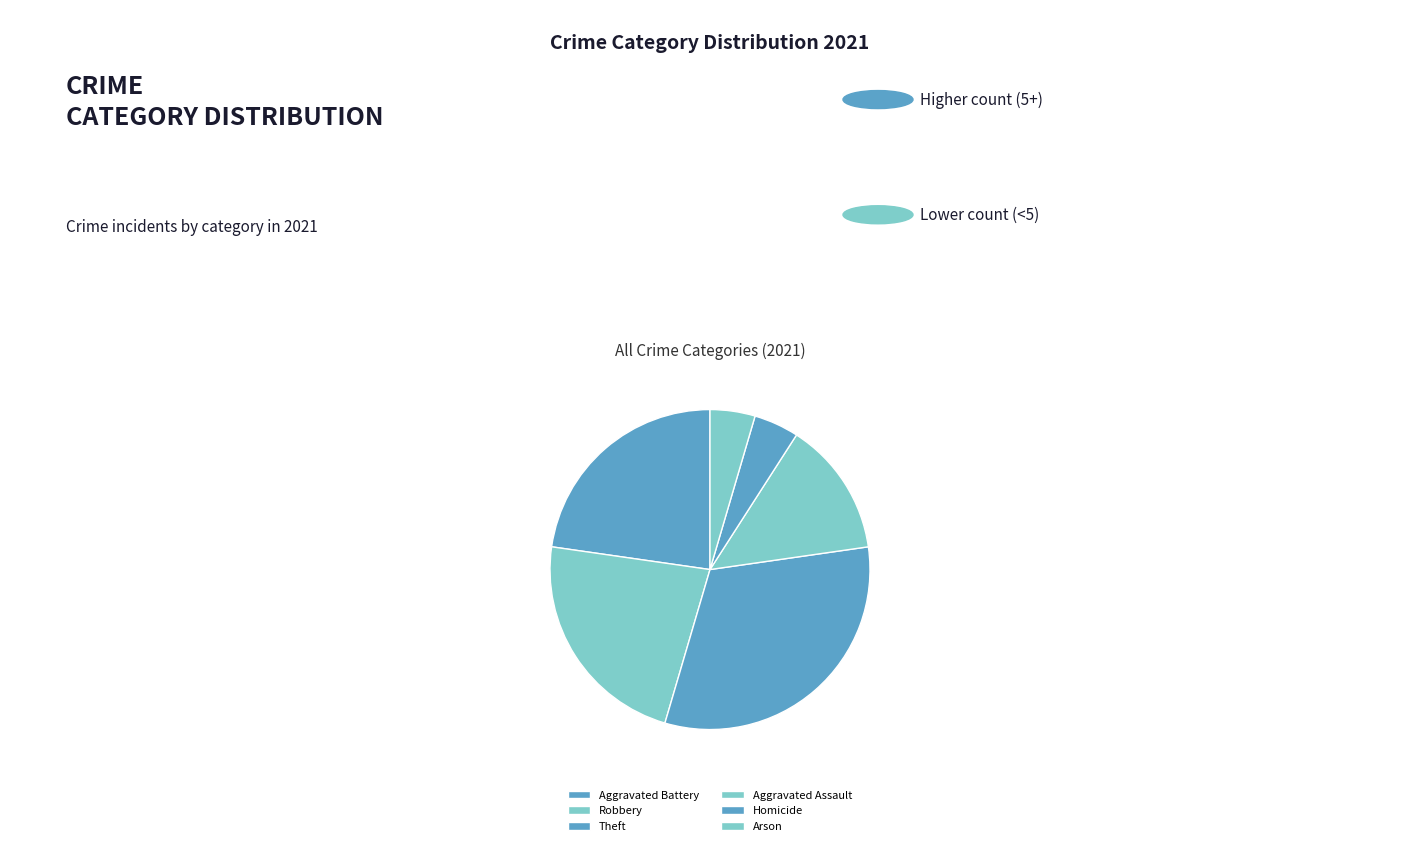

To the nearest percent, what is the difference between the largest and smallest slice percentages?

27%